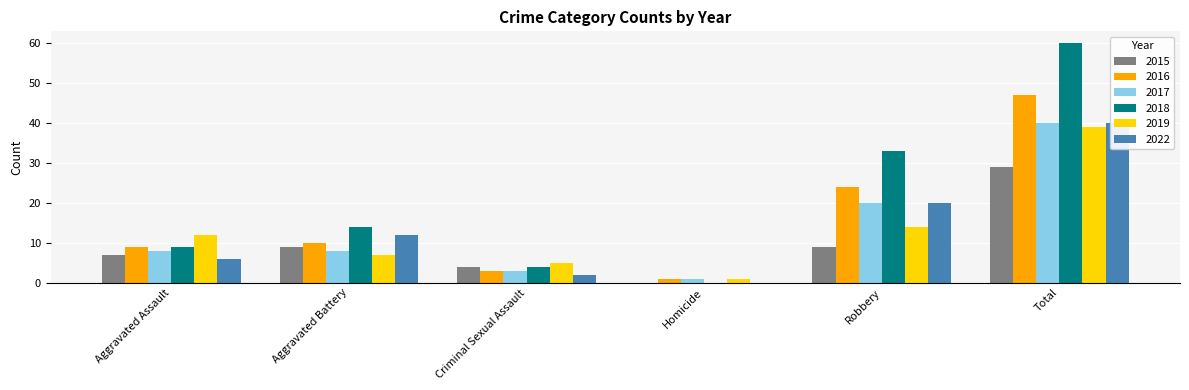

What is the value of the 2019 bar at the 3rd from the left?

5